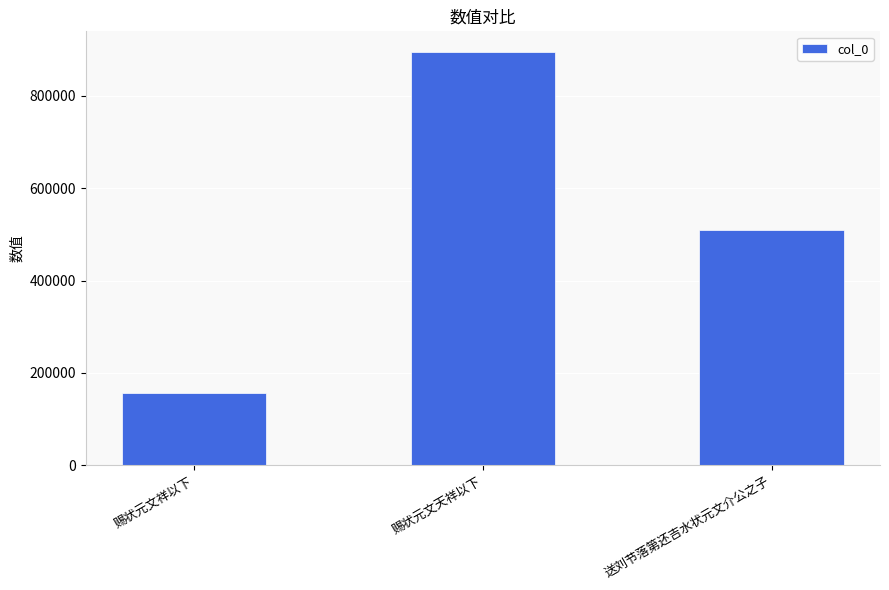

Approximately how many times larger is the value at 送刘节落第还吉水状元文介公之子 compared to 赐状元文祥以下?

3.3